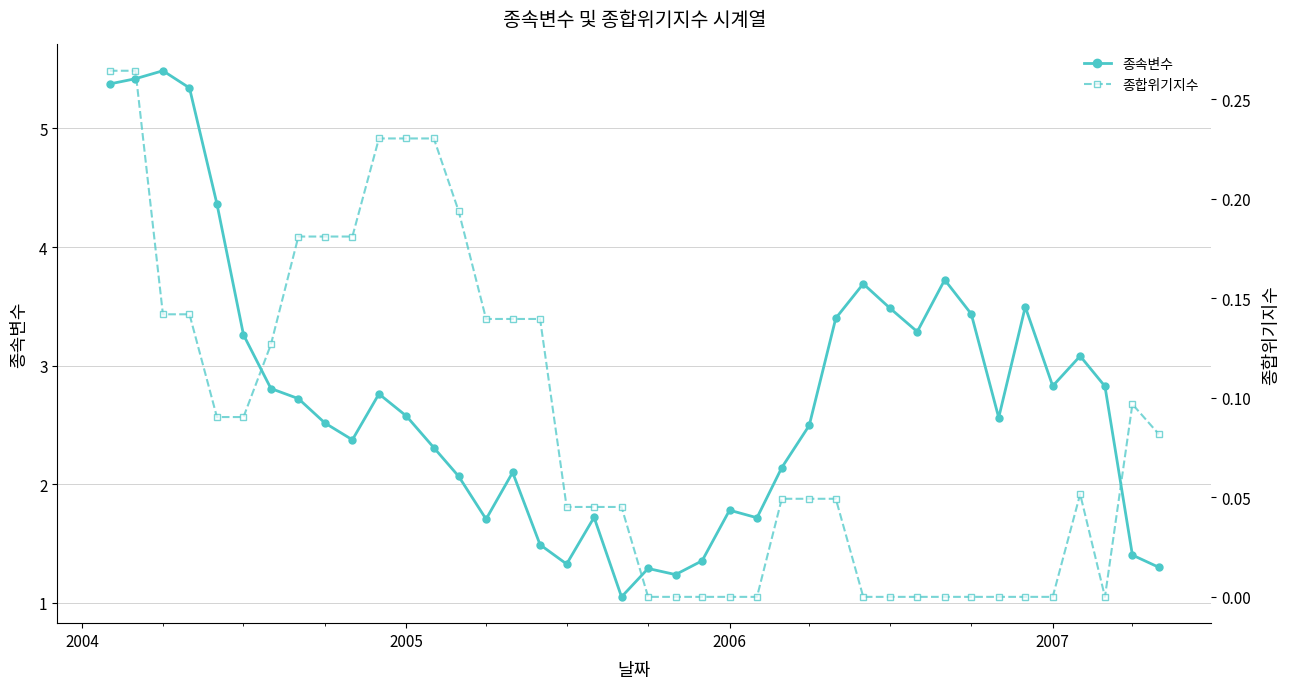

True or false: 종속변수 has more than 1 interior local peaks.

True